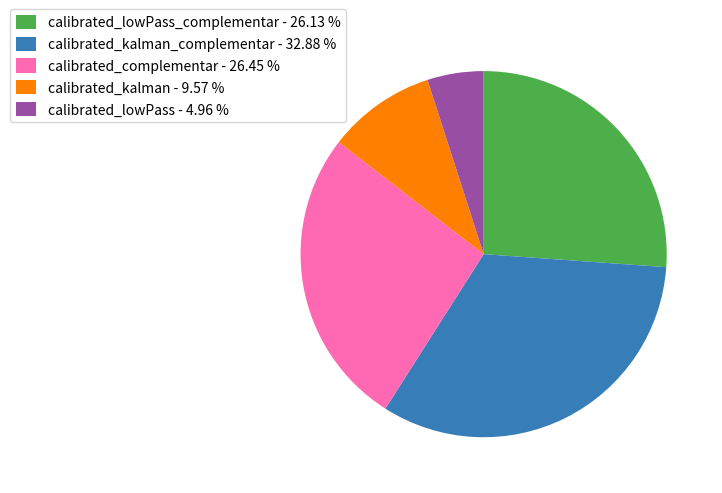

Between calibrated_kalman_complementar - 32.88 % and calibrated_complementar - 26.45 %, which is larger?

calibrated_kalman_complementar - 32.88 %